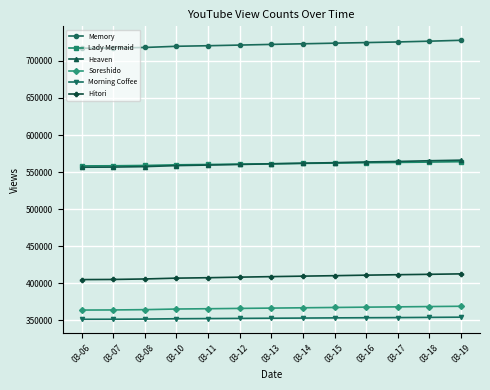

True or false: Soreshido has a value of 616707 at 03-19.

False